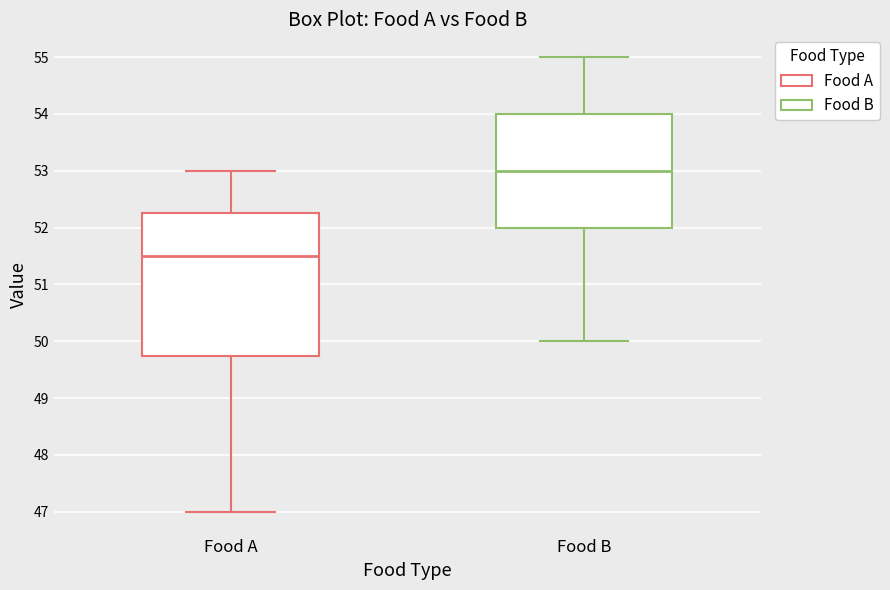

Where is the lower edge of the box for Food A on the y-axis? The values are not printed on the chart, so give them approximately, as read against the axis.

49.8